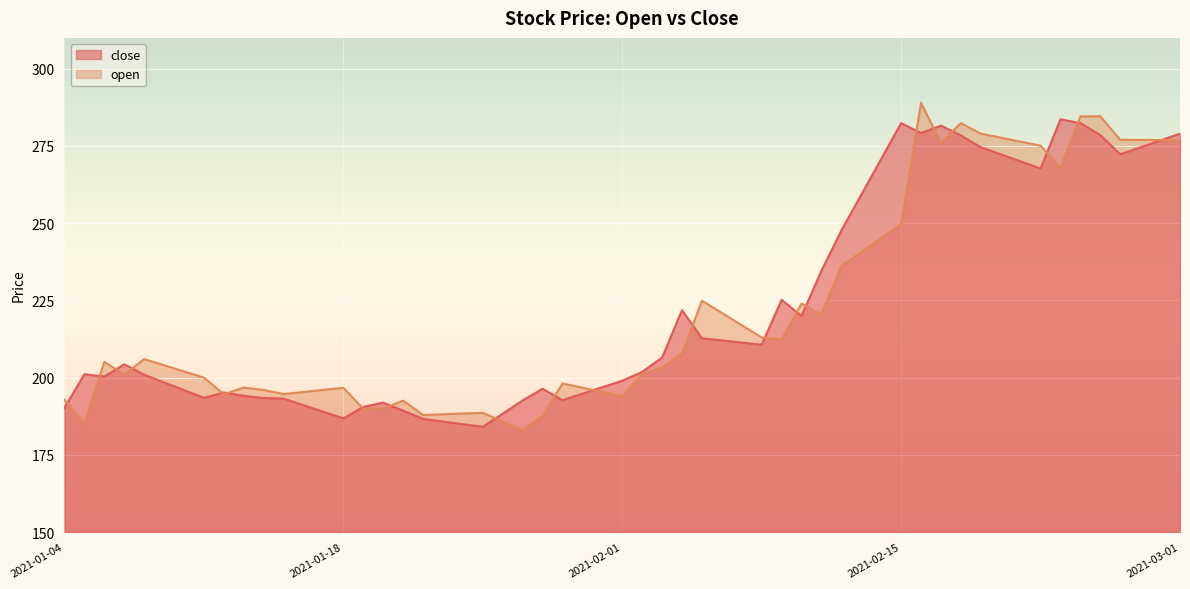

Reading left to right, what are all the values shown in this chart?

close: 190.2	201.1	200.3	204.3	200.9	193.4	195.2	194.1	193.4	193.2	186.8	190.5	191.9	189.3	186.7	184.1	192.6	196.4	192.7	199.0	201.8	206.5	221.8	212.8	210.7	225.2	219.9	234.6	247.7	282.4	279.2	281.6	278.4	274.6	267.7	283.6	282.4	278.6	272.3	279.0
open: 192.8	185.2	205.1	201.0	206.0	200.0	194.6	196.8	196.0	194.7	196.7	189.9	190.0	192.6	187.9	188.6	183.0	187.7	198.1	194.0	201.2	203.4	207.8	224.9	213.0	212.4	224.0	220.4	236.2	249.7	289.0	276.0	282.4	279.0	275.1	268.0	284.6	284.6	277.0	276.9